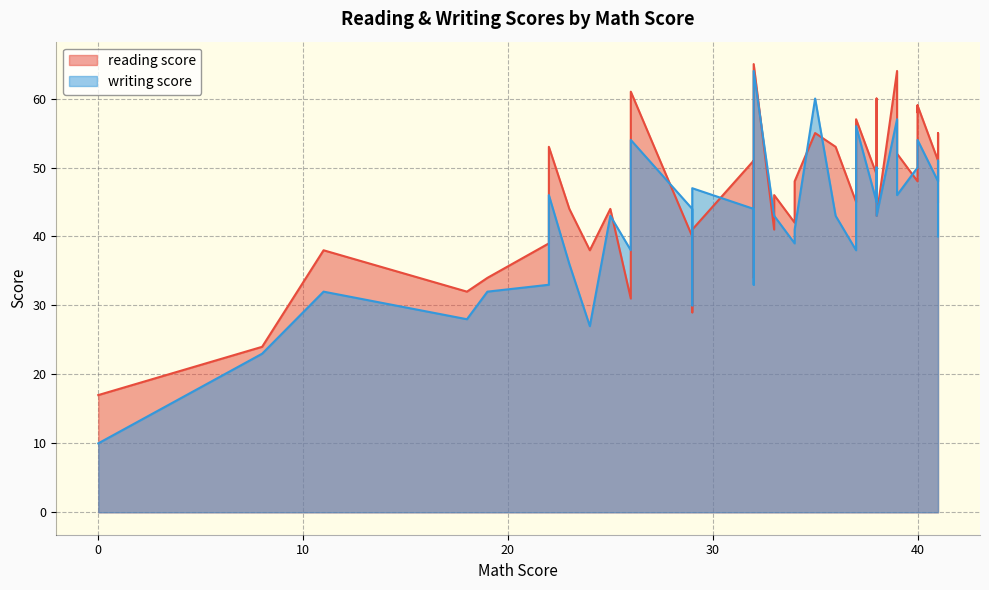

What is the total value across all series at 12?

95